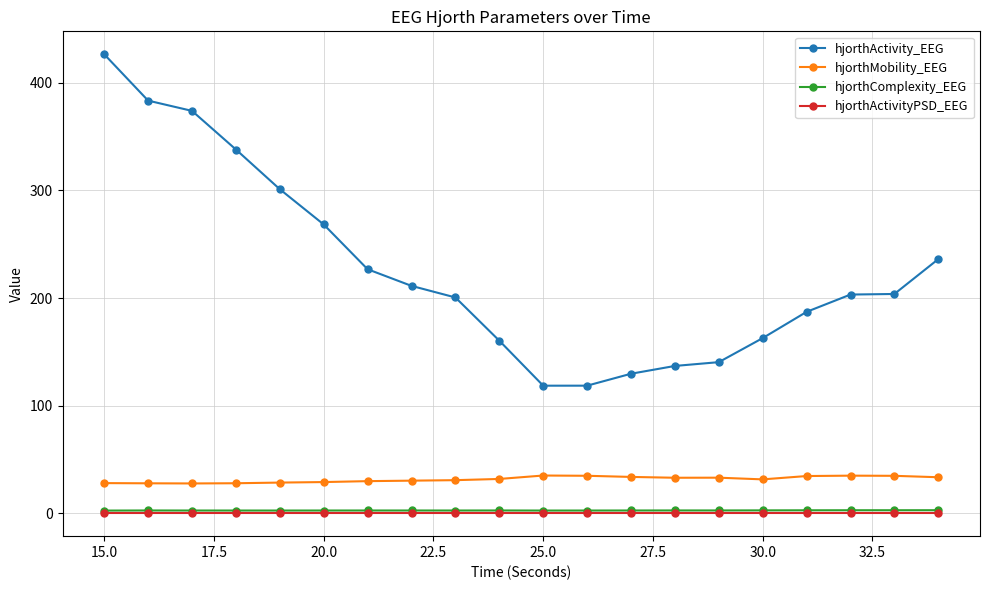

What is the maximum value shown in the chart?

426.5